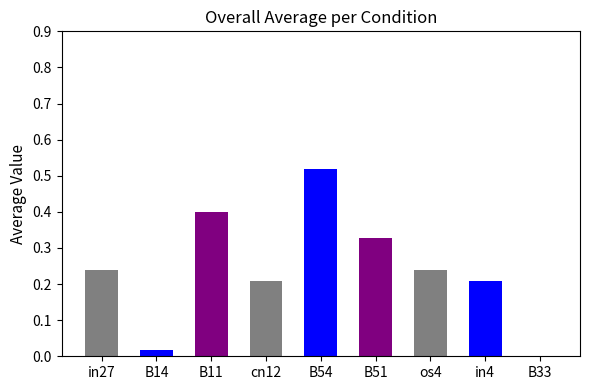

Where is the data nearest to the value 0?

B33